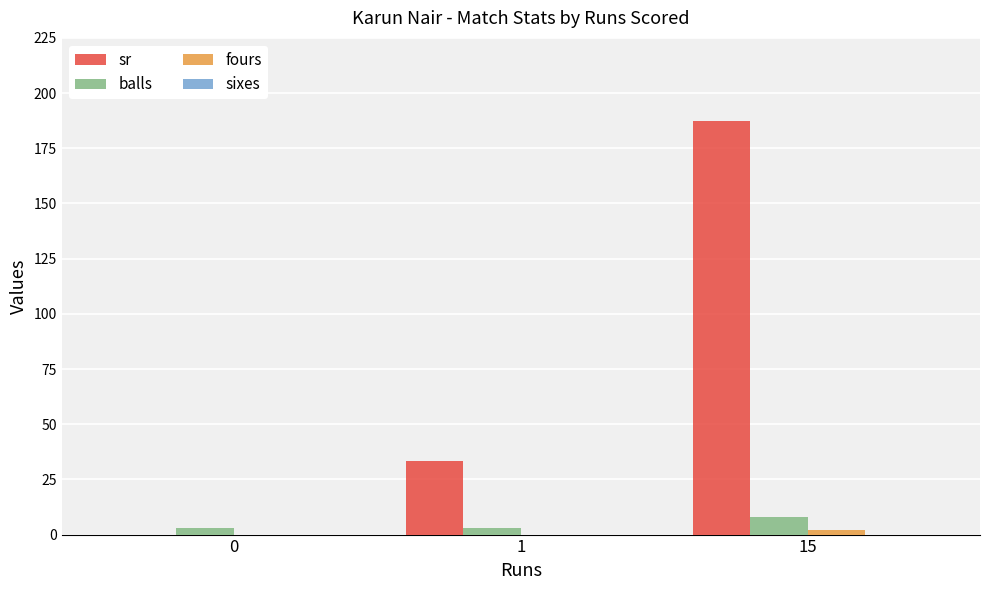

True or false: sr has a value of 187.5 at 15.

True